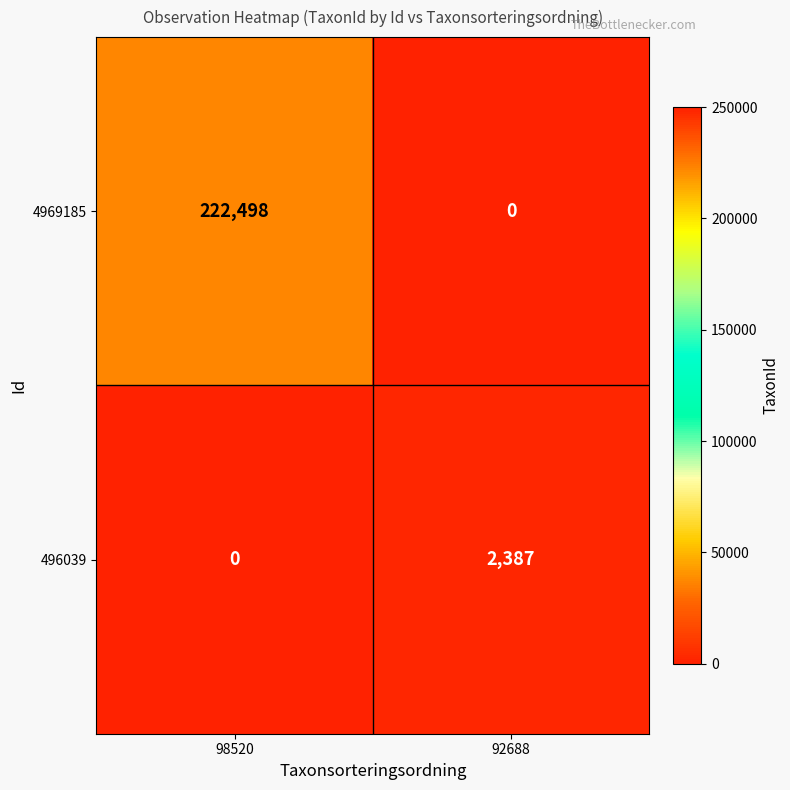

What is the spread (max minus min) of values at 98520?

222498